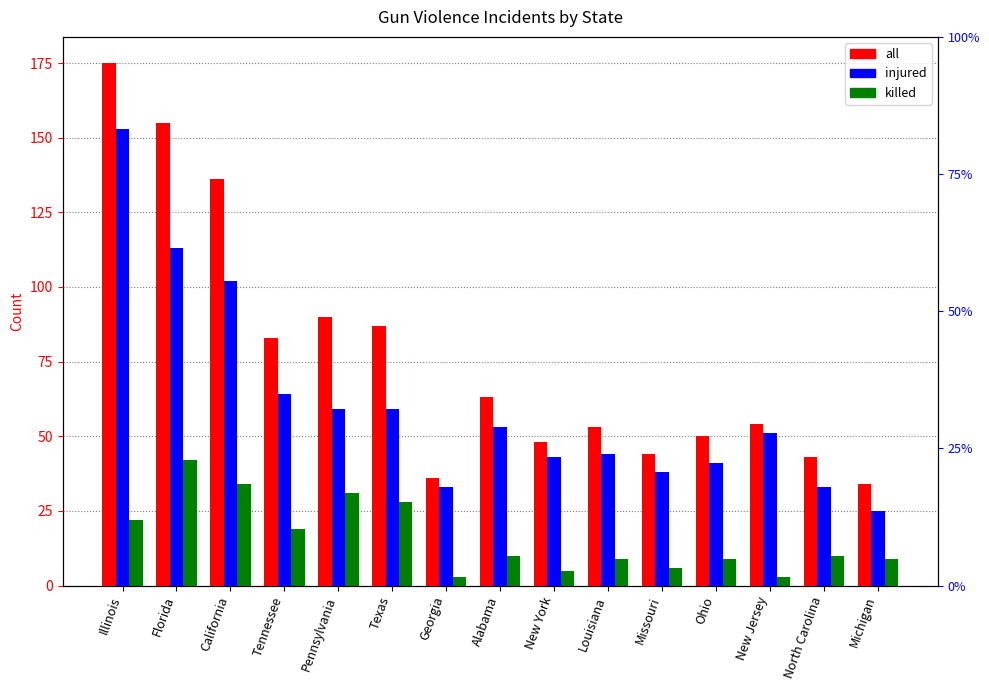

Does the chart contain any negative values?

No